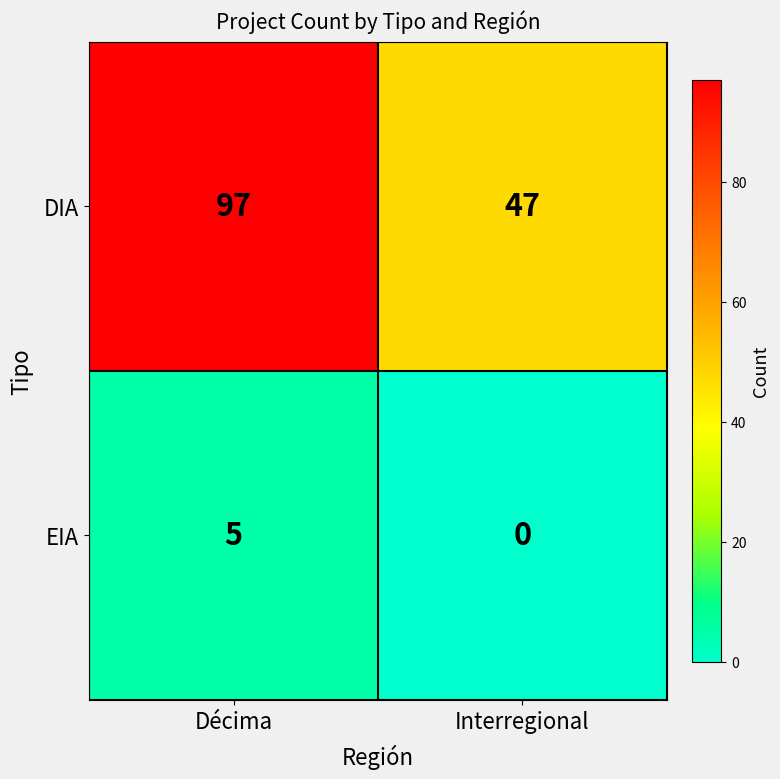

The DIA series shows 46 at Décima. True or false?

False